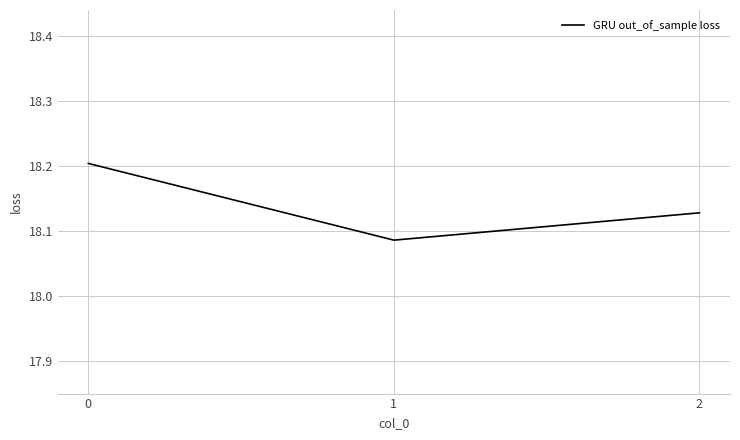

The chart shows a value of 12.4 at 0. True or false?

False